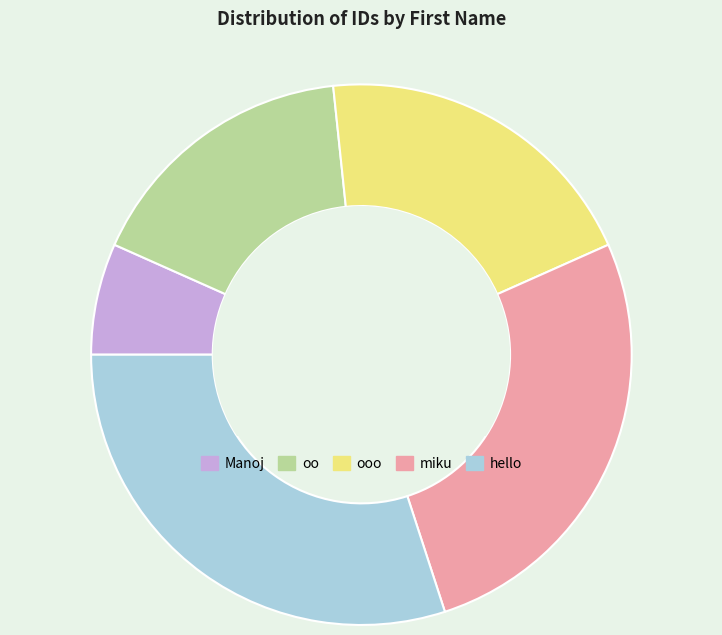

Does any single category account for the majority?

No